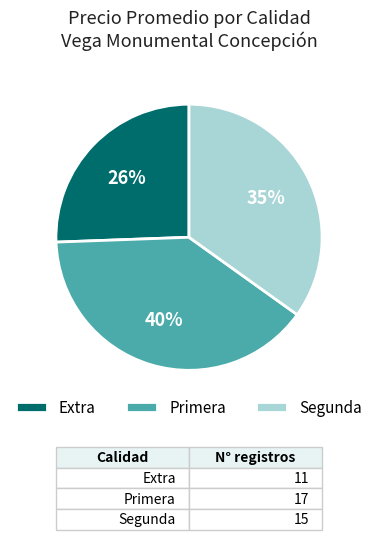

How many slices are in this pie chart?

3